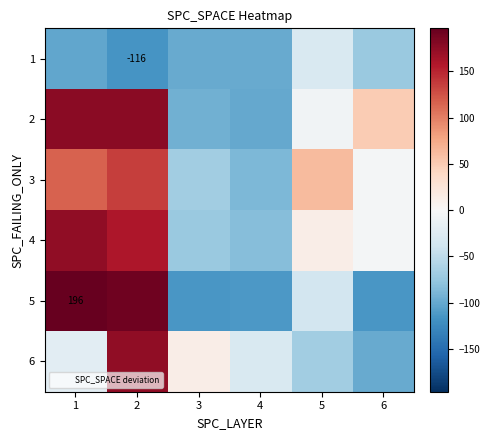

At which label does 6 reach its peak?

2